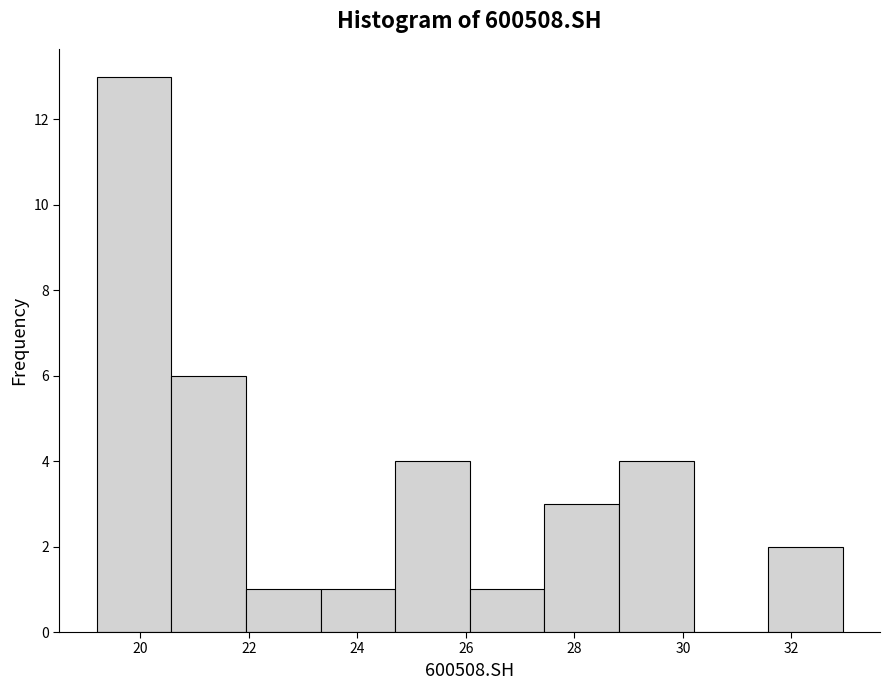

Reading left to right, transcribe this chart: for each bar, give the range it covers on the x-axis and its height. Neither the bar edges nor the heights are printed on the chart, so give them approximately, as read against the axes.

19.2 to 20.6: 13
20.6 to 22.0: 6
22.0 to 23.4: 1
23.4 to 24.6: 1
24.6 to 26.0: 4
26.0 to 27.4: 1
27.4 to 28.8: 3
28.8 to 30.2: 4
30.2 to 31.6: 0
31.6 to 33.0: 2